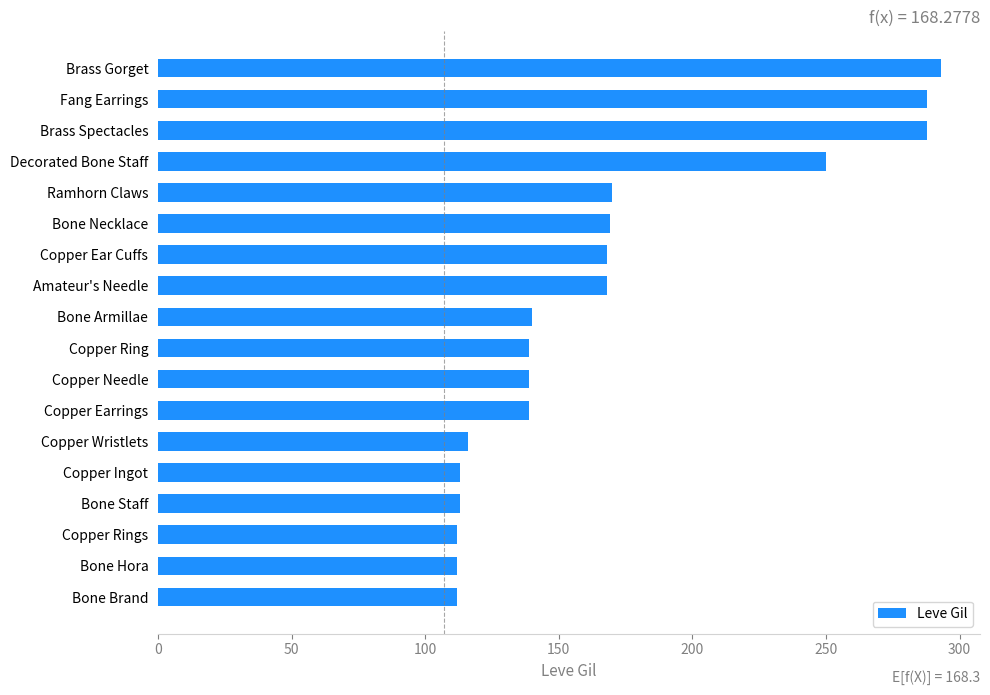

What is the average value?

168